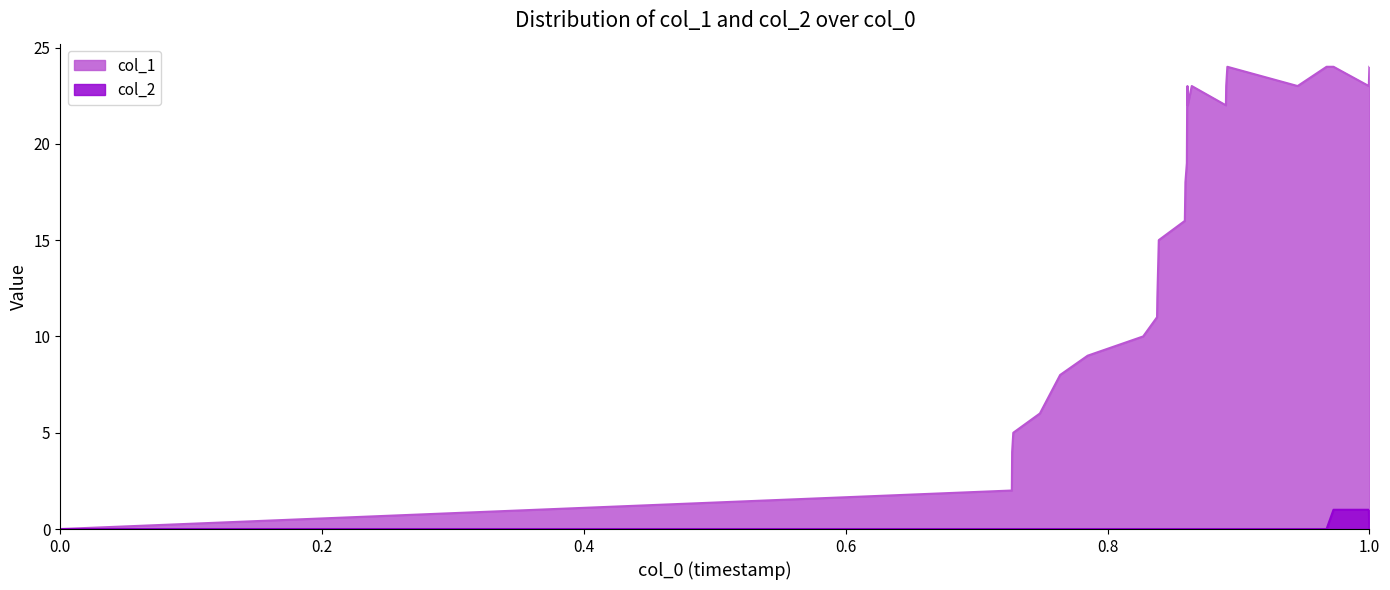

The col_2 series shows 0 at 1501628663. True or false?

False